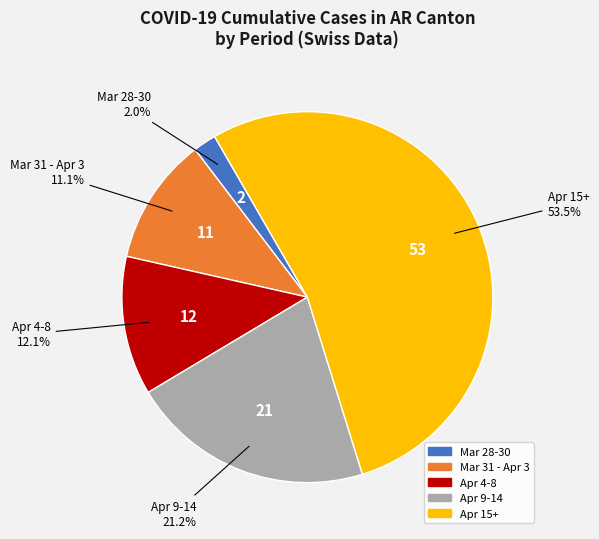

Does any single category account for the majority?

Yes